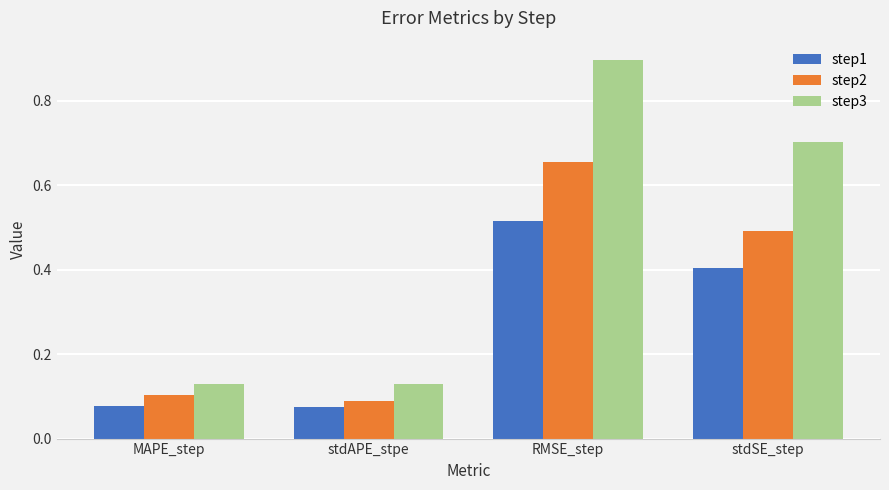

Which category has the highest value in the step3 series?

RMSE_step